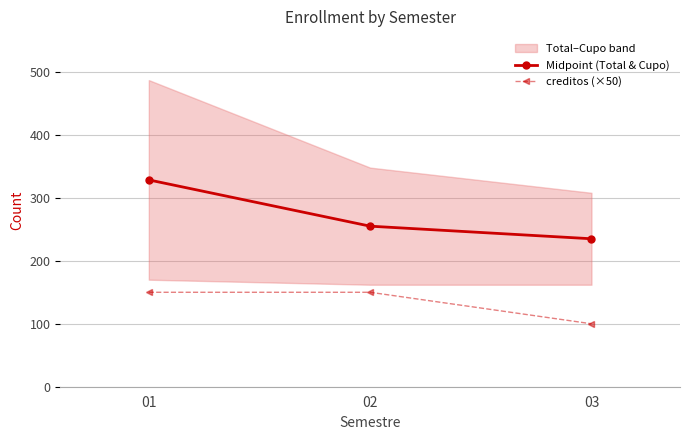

What is the value of the creditos (×50) point at the 1st from the left?

150.0